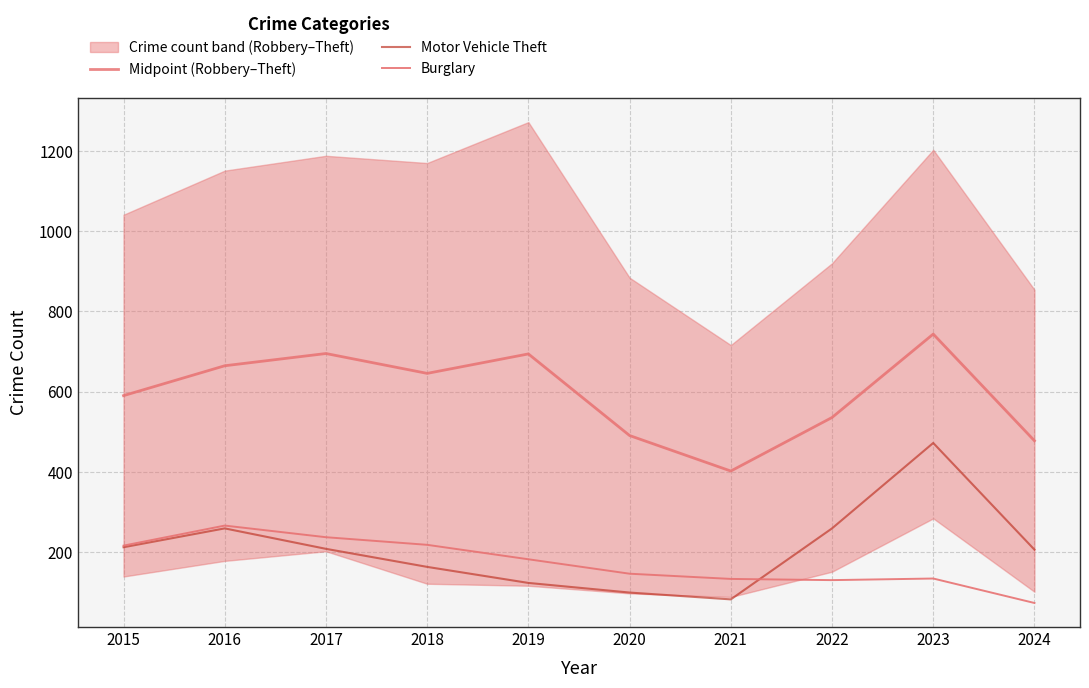

What is the difference between the highest and lowest values at 2017?

487.0